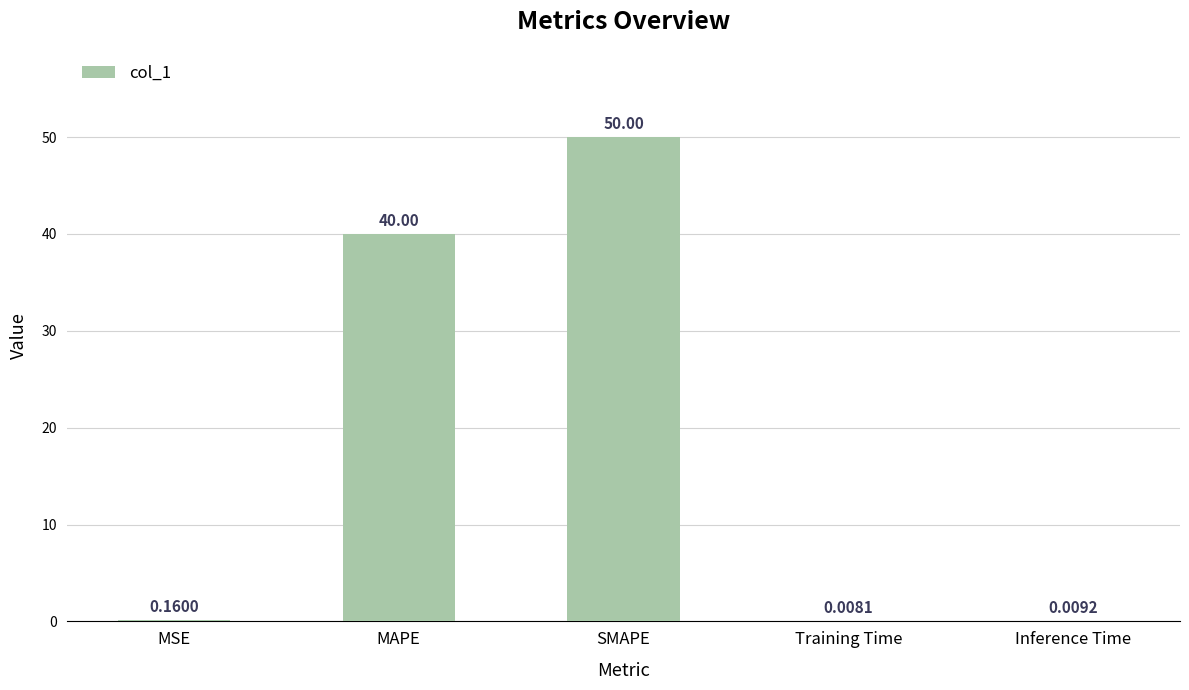

What is the maximum value shown in the chart?

50.0